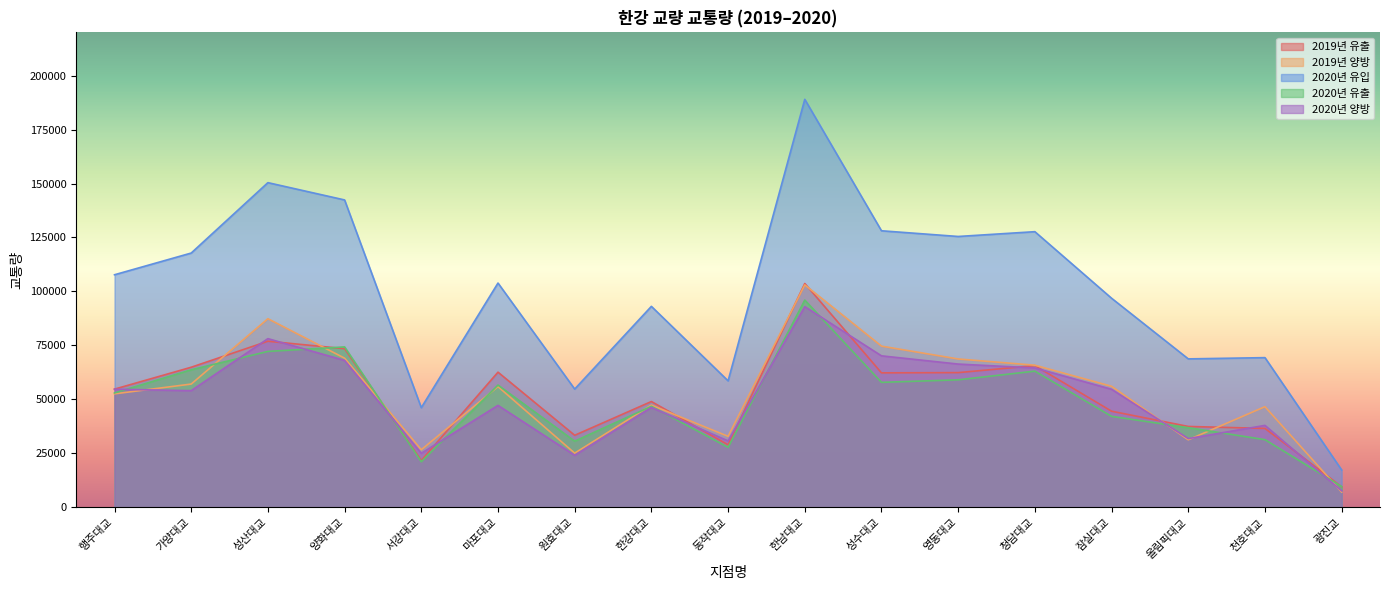

Where is 2020년 양방 nearest to the value 50333?

마포대교